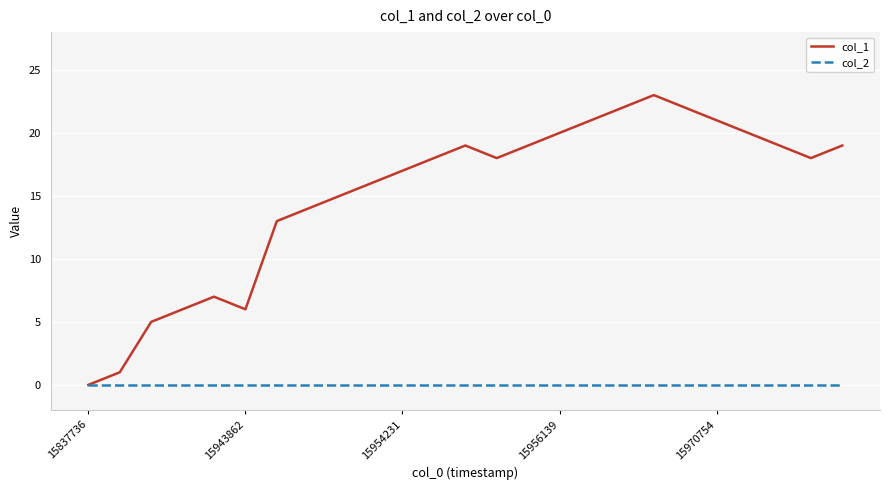

True or false: col_1 has more than 0 points higher than both neighbors.

True